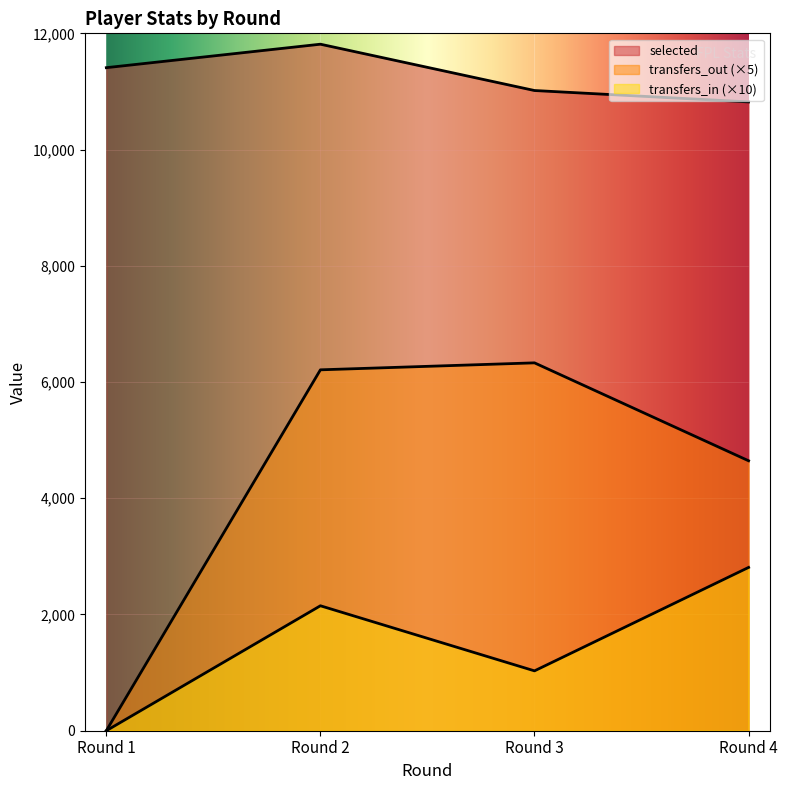

Reading left to right, list all the values displayed in this chart.

selected: Round 1=11409	Round 2=11813	Round 3=11016	Round 4=10820
transfers_in: Round 1=0	Round 2=2150	Round 3=1030	Round 4=2810
transfers_out: Round 1=0	Round 2=6210	Round 3=6330	Round 4=4645